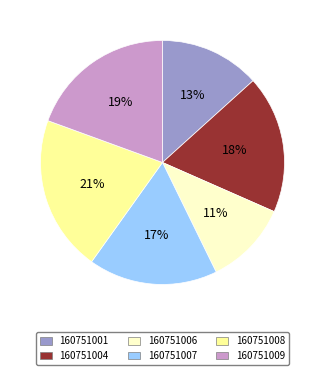

To the nearest percent, what is the combined percentage of 160751008 and 160751009?

40%